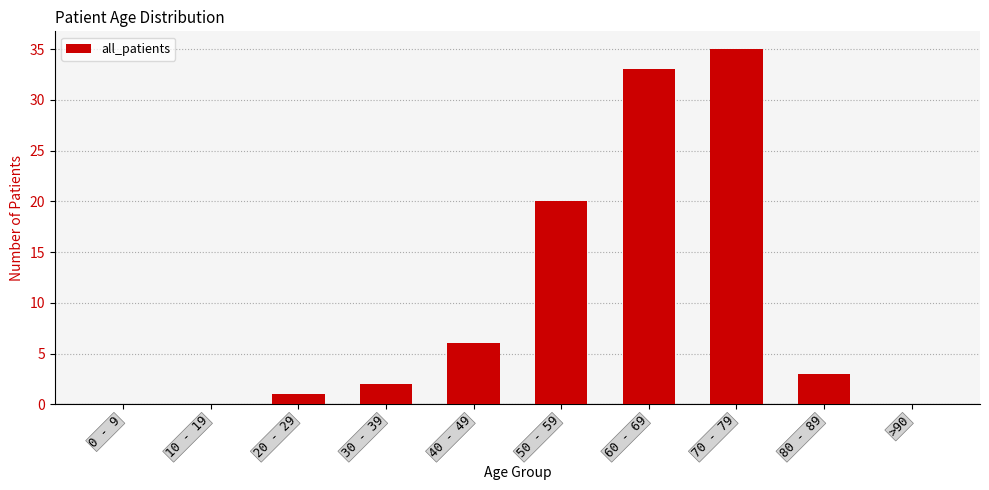

Between 30 - 39 and 50 - 59, which is larger?

50 - 59